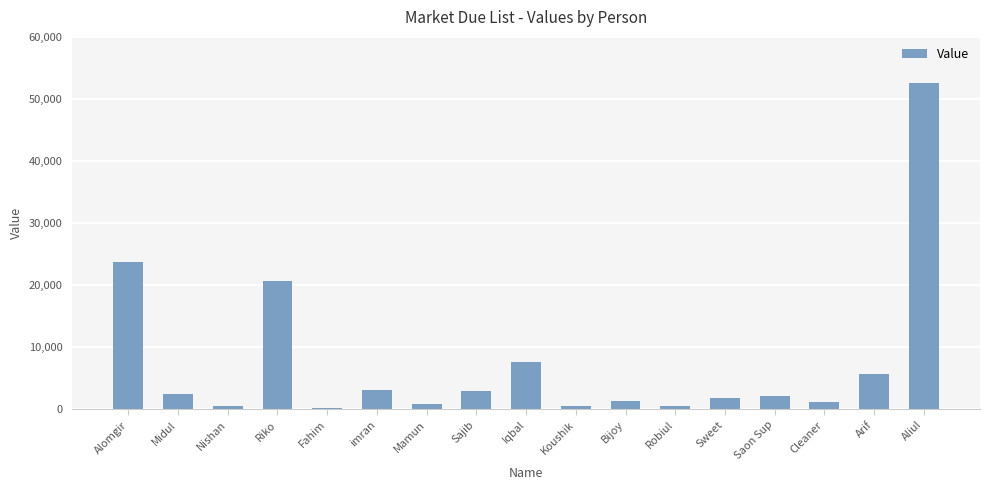

Does the chart contain stacked bars?

No